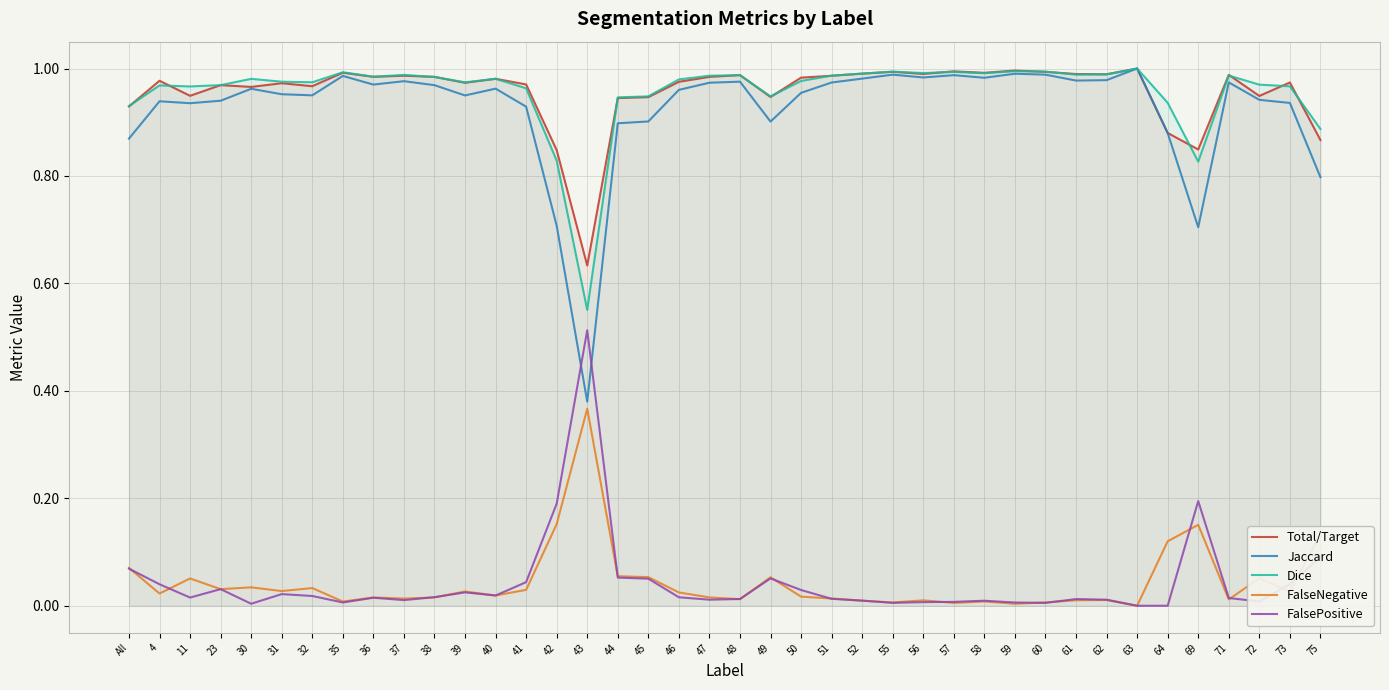

Reading left to right, transcribe all the data shown in this chart.

Total/Target: 0.9	1.0	0.9	1.0	1.0	1.0	1.0	1.0	1.0	1.0	1.0	1.0	1.0	1.0	0.8	0.6	0.9	0.9	1.0	1.0	1.0	0.9	1.0	1.0	1.0	1.0	1.0	1.0	1.0	1.0	1.0	1.0	1.0	1.0	0.9	0.8	1.0	0.9	1.0	0.9
Jaccard: 0.9	0.9	0.9	0.9	1.0	1.0	1.0	1.0	1.0	1.0	1.0	0.9	1.0	0.9	0.7	0.4	0.9	0.9	1.0	1.0	1.0	0.9	1.0	1.0	1.0	1.0	1.0	1.0	1.0	1.0	1.0	1.0	1.0	1.0	0.9	0.7	1.0	0.9	0.9	0.8
Dice: 0.9	1.0	1.0	1.0	1.0	1.0	1.0	1.0	1.0	1.0	1.0	1.0	1.0	1.0	0.8	0.6	0.9	0.9	1.0	1.0	1.0	0.9	1.0	1.0	1.0	1.0	1.0	1.0	1.0	1.0	1.0	1.0	1.0	1.0	0.9	0.8	1.0	1.0	1.0	0.9
FalseNegative: 0.1	0.0	0.1	0.0	0.0	0.0	0.0	0.0	0.0	0.0	0.0	0.0	0.0	0.0	0.2	0.4	0.1	0.1	0.0	0.0	0.0	0.1	0.0	0.0	0.0	0.0	0.0	0.0	0.0	0.0	0.0	0.0	0.0	0.0	0.1	0.2	0.0	0.1	0.0	0.1
FalsePositive: 0.1	0.0	0.0	0.0	0.0	0.0	0.0	0.0	0.0	0.0	0.0	0.0	0.0	0.0	0.2	0.5	0.1	0.1	0.0	0.0	0.0	0.1	0.0	0.0	0.0	0.0	0.0	0.0	0.0	0.0	0.0	0.0	0.0	0.0	0.0	0.2	0.0	0.0	0.0	0.1